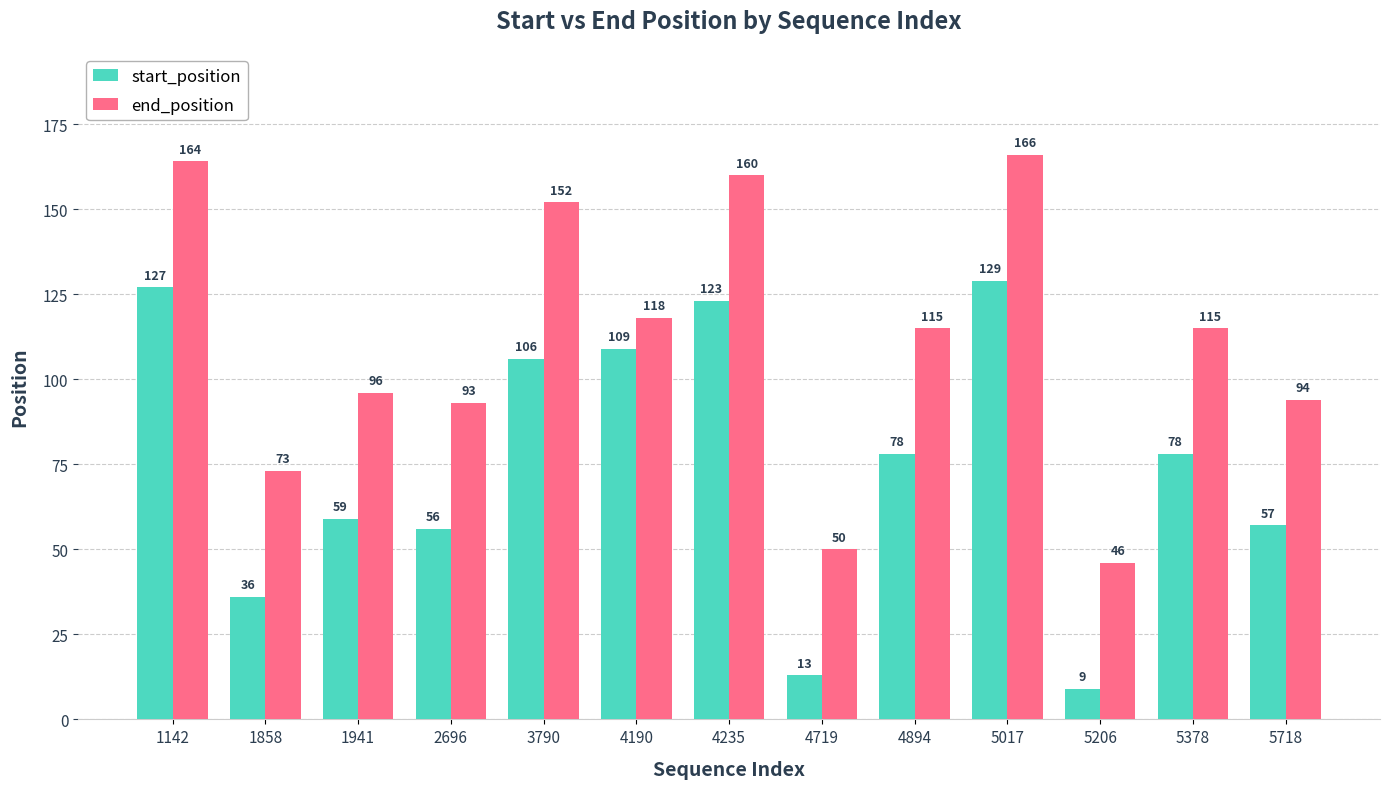

Does the chart contain any negative values?

No